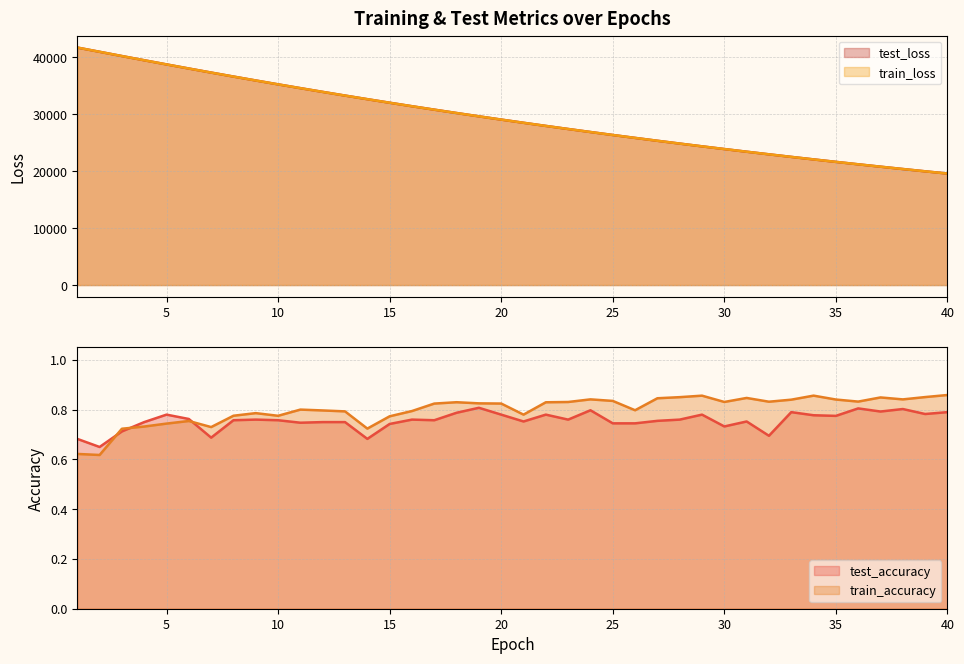

Which series changed the most between 33 and 35?

test_loss